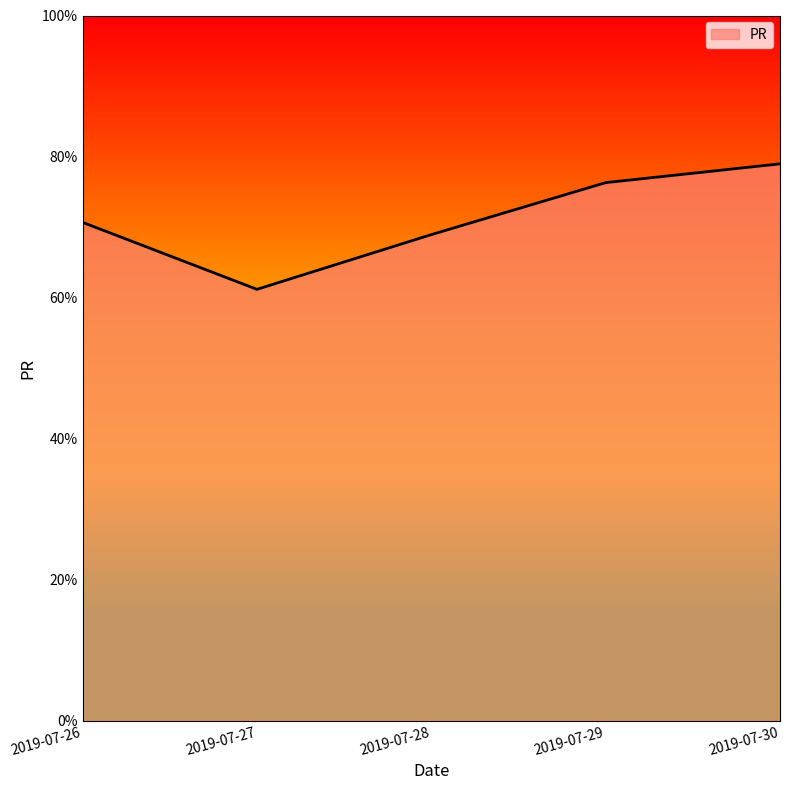

Does the chart have visible grid lines?

No